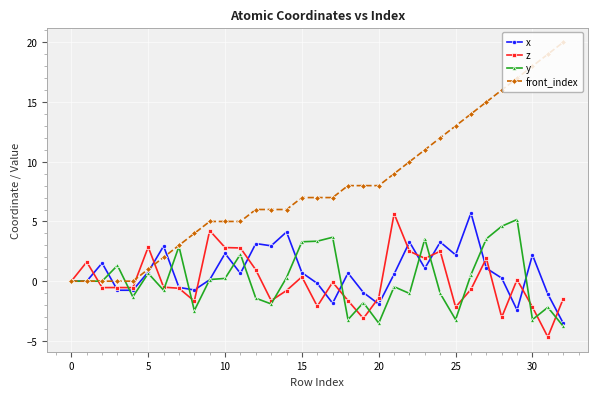

Which series has the widest spread of values?

front_index